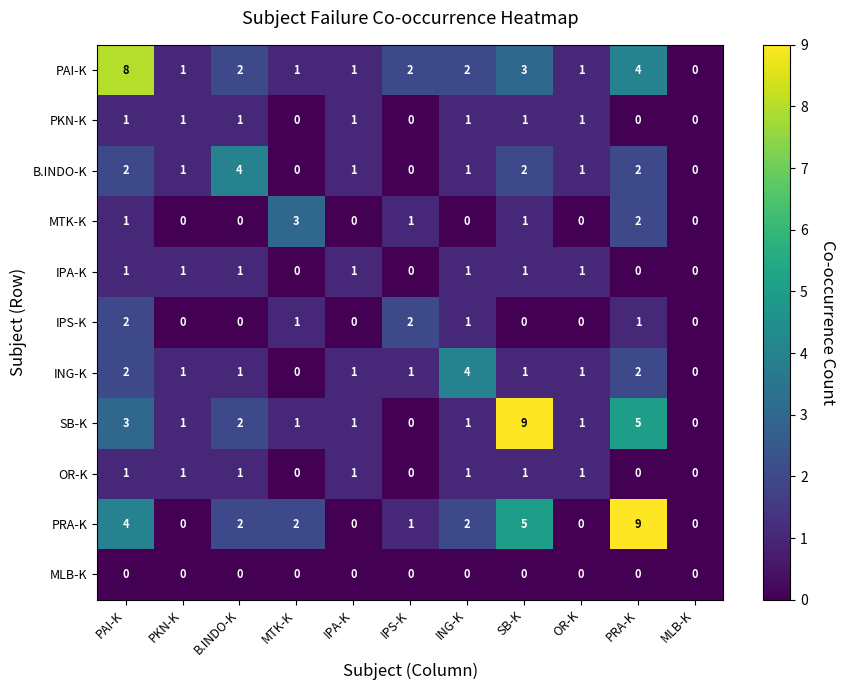

Which series changed the most between PAI-K and OR-K?

PAI-K